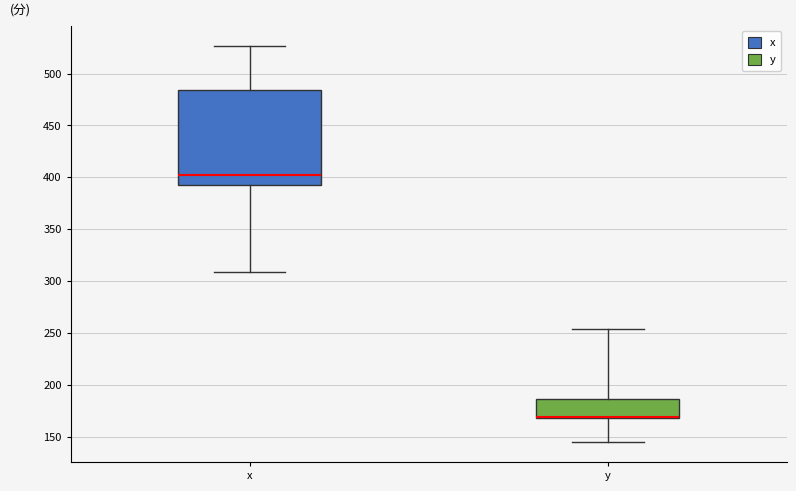

Comparing the boxes themselves (not the whiskers), which one is the tallest?

x